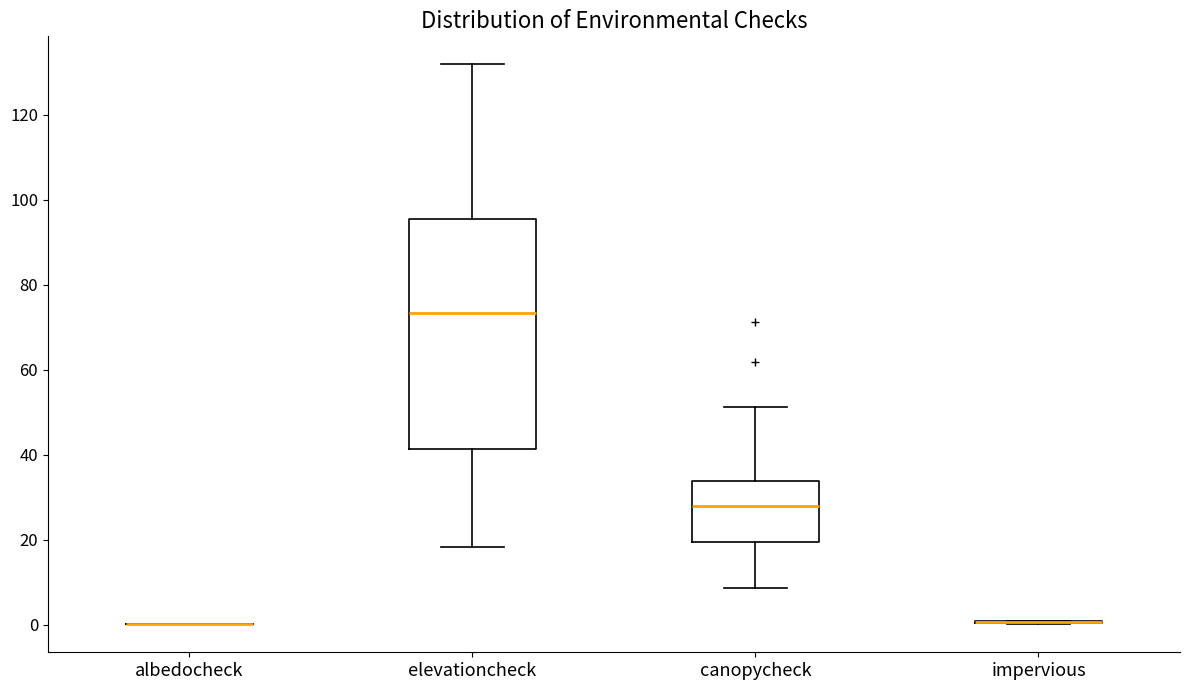

Reading left to right, read every box against the y-axis: the position of its median line, the range the box covers, and the ends of its whiskers. The values are not printed on the chart, so give them approximately, as read against the axis.

albedocheck: box collapsed to a line at 0, whiskers 0 to 0
elevationcheck: median 74, box 42 to 96, whiskers 18 to 132
canopycheck: median 28, box 20 to 34, whiskers 8 to 52
impervious: box collapsed to a line at 0, whiskers 0 to 0